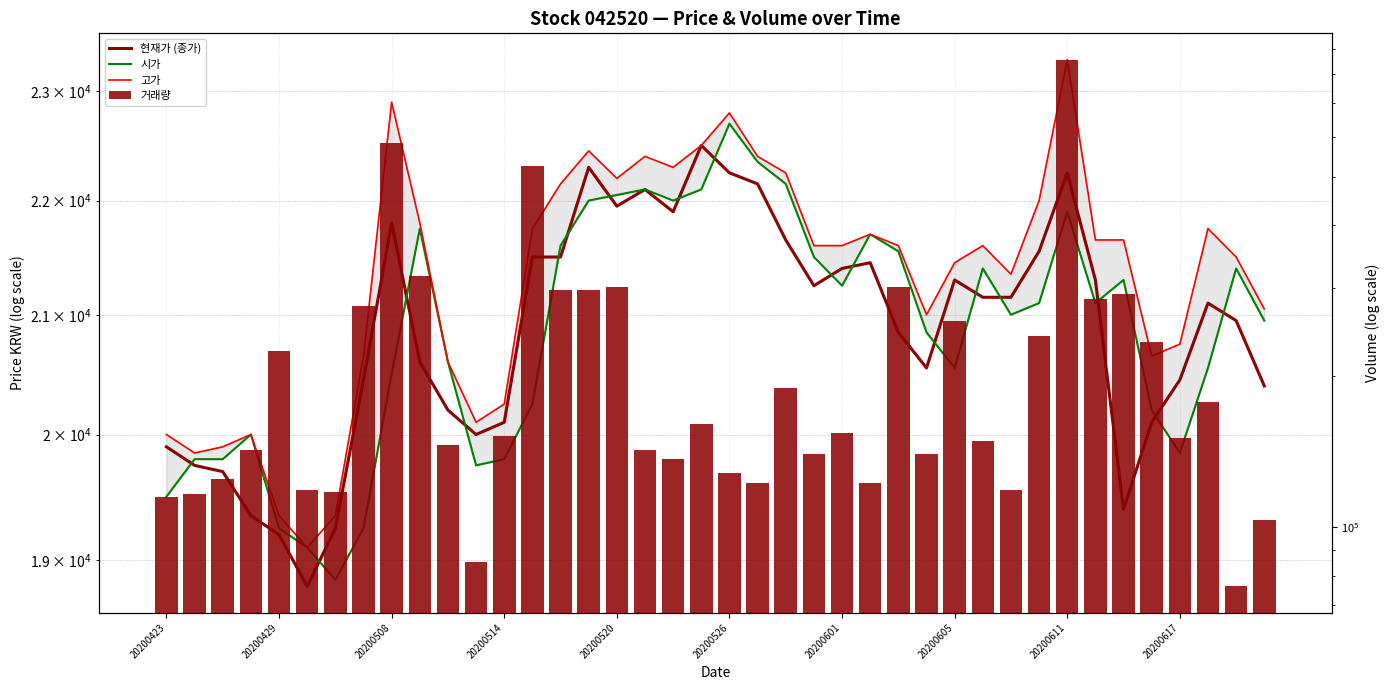

What is the difference between the maximum and minimum values in the 거래량 series?

779416